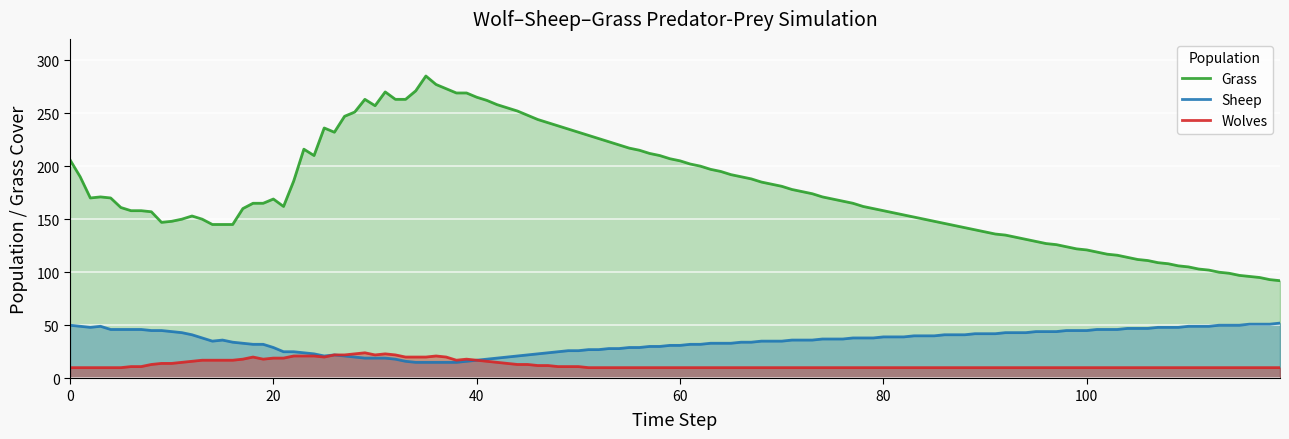

What is the highest value of the Sheep series?

52